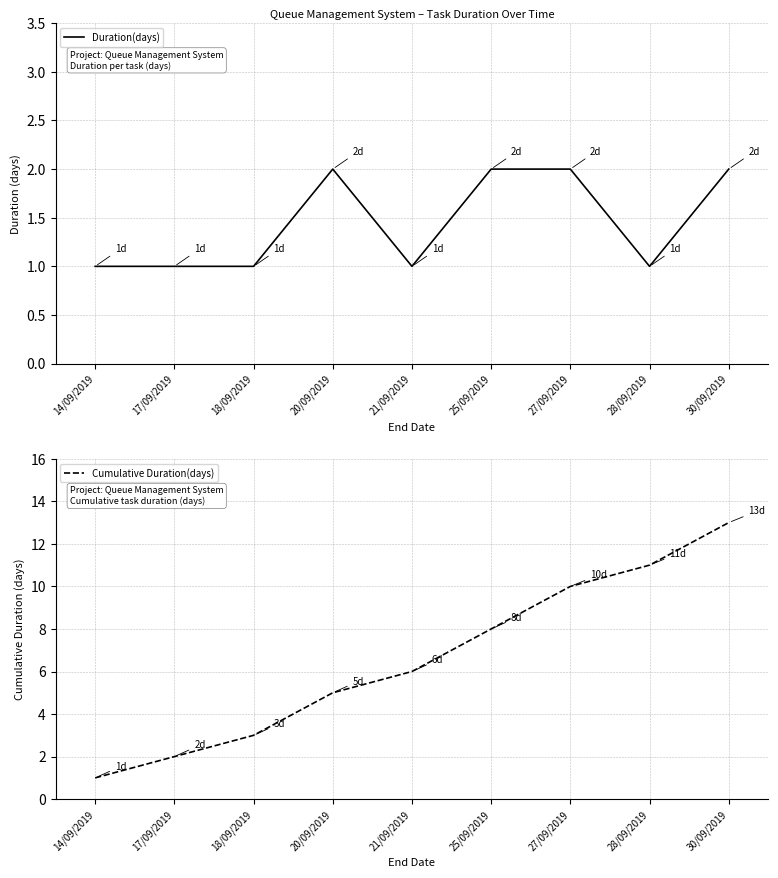

Is it true that Duration(days) equals 1 at 30/09/2019?

False